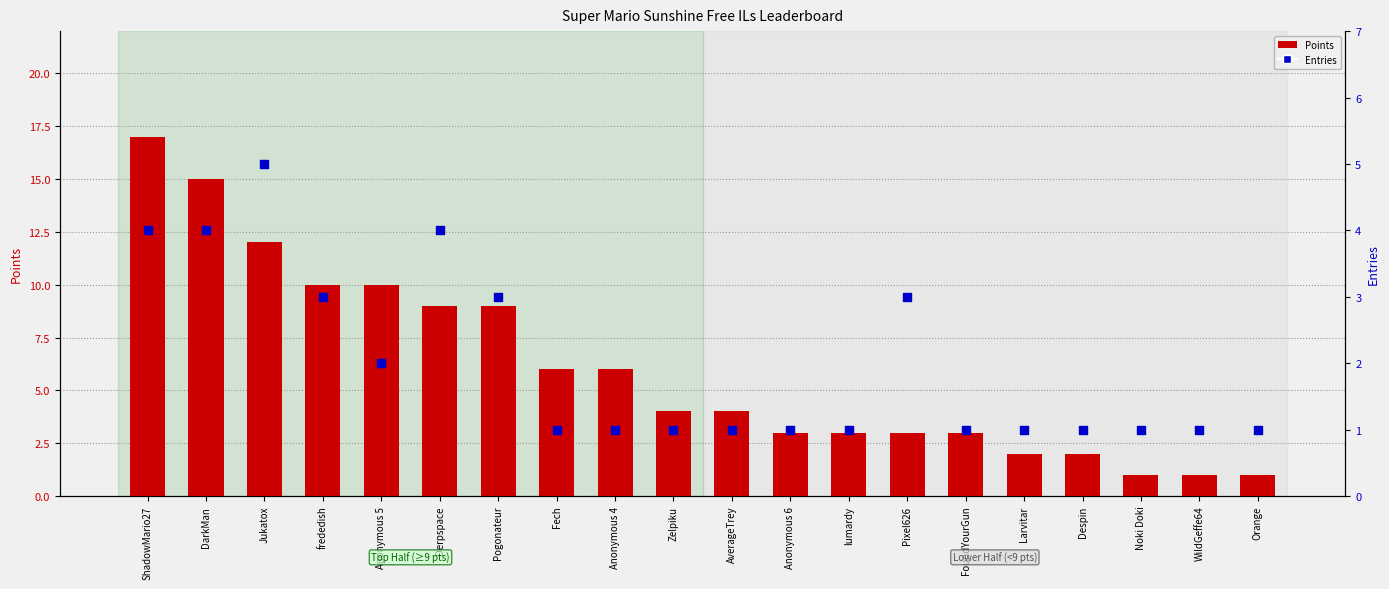

Which series contains the lowest Y value?

Points